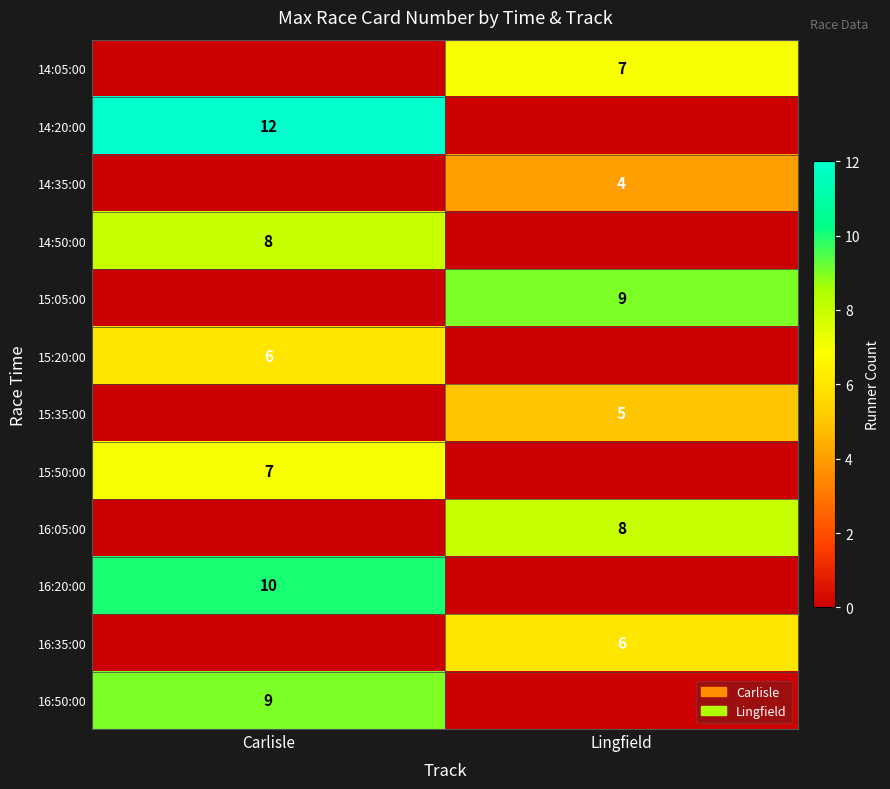

True or false: 15:35:00 has a value of 5 at Lingfield.

True